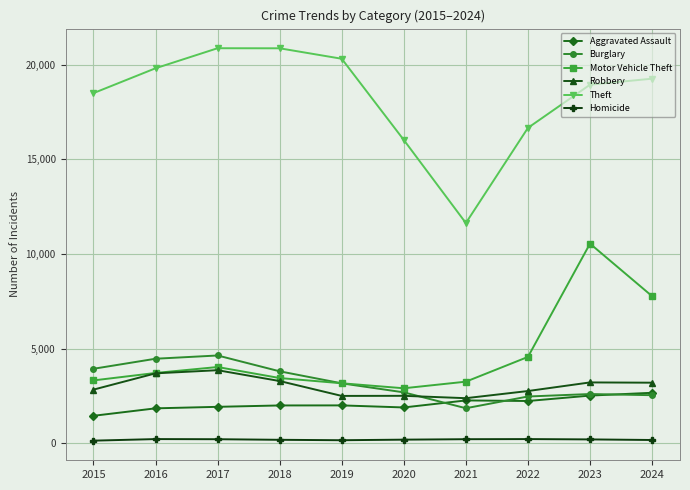

Is it true that Theft equals 18505 at 2015?

True